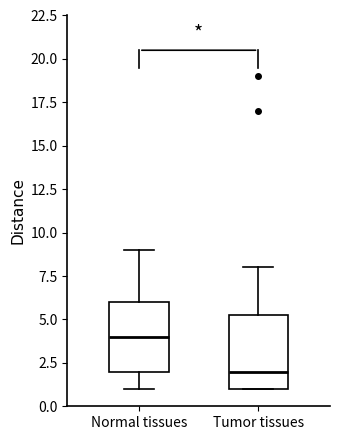

Which box's median line is the highest?

Normal tissues